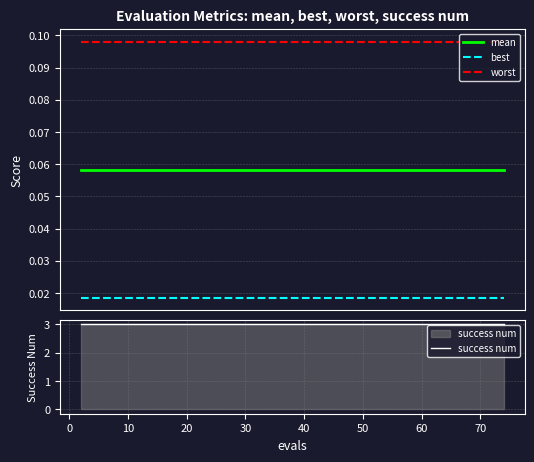

True or false: best and worst cross at least once.

False